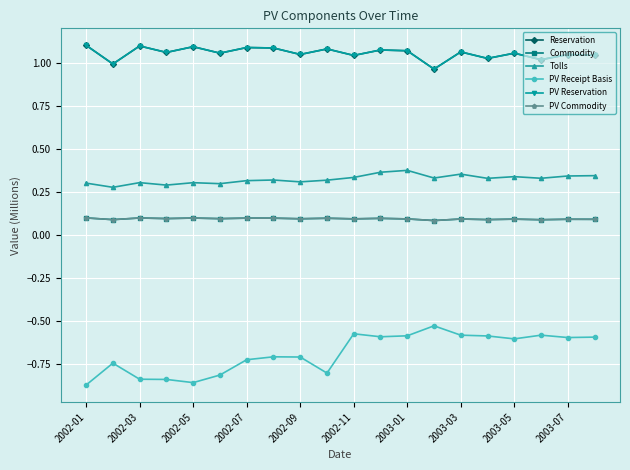

True or false: PV Reservation and PV Receipt Basis intersect in this chart.

False